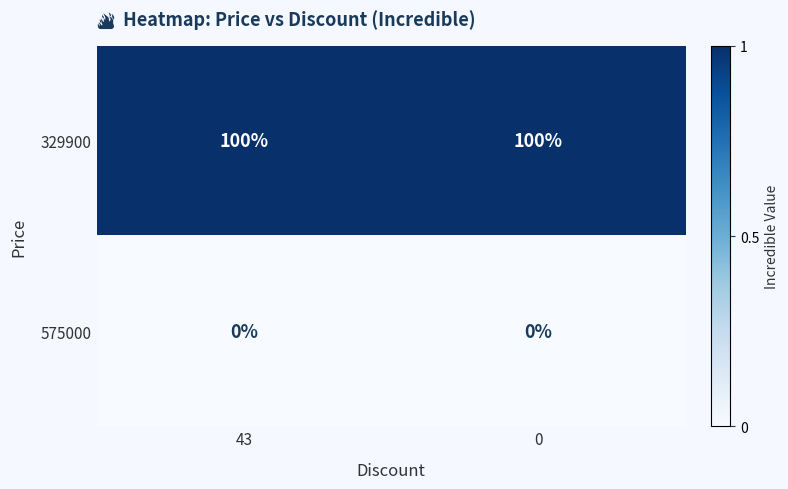

Which series has the largest total across all categories?

329900